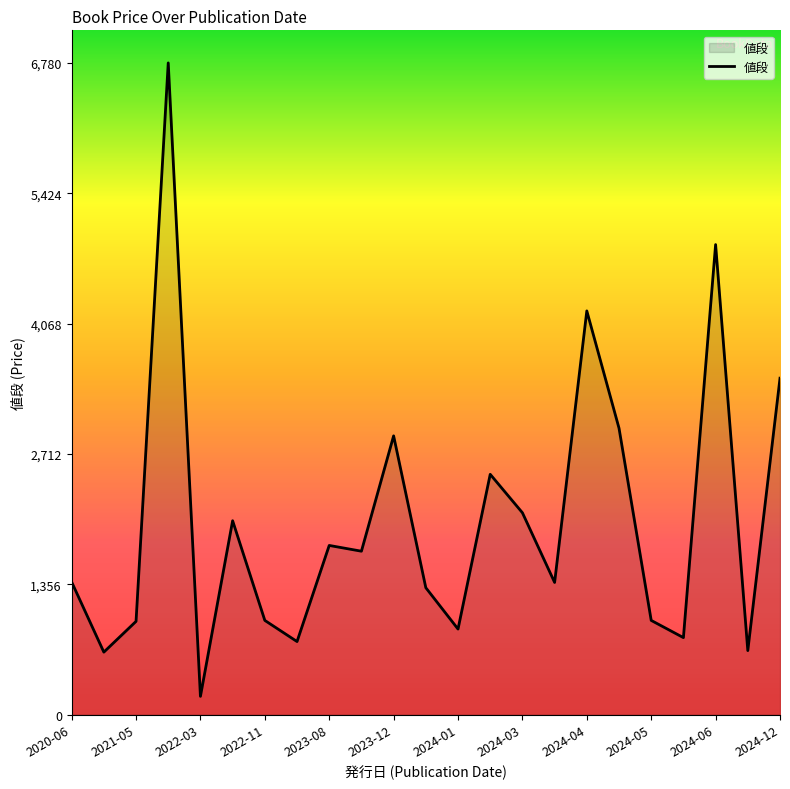

What is the difference between the maximum and minimum values?

6590